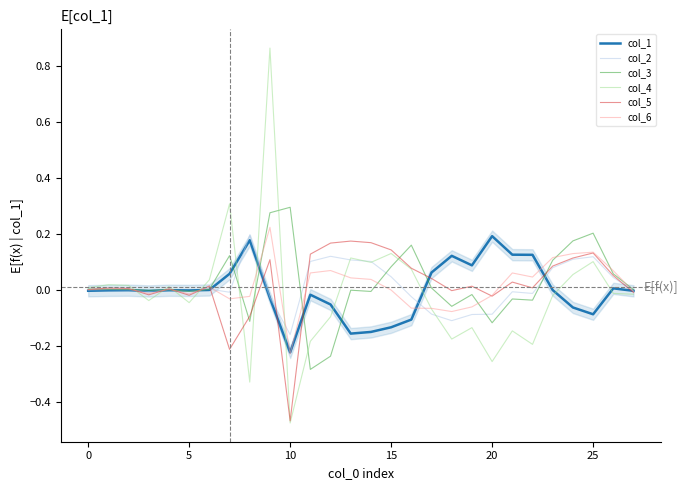

How many lines are shown in the chart?

6